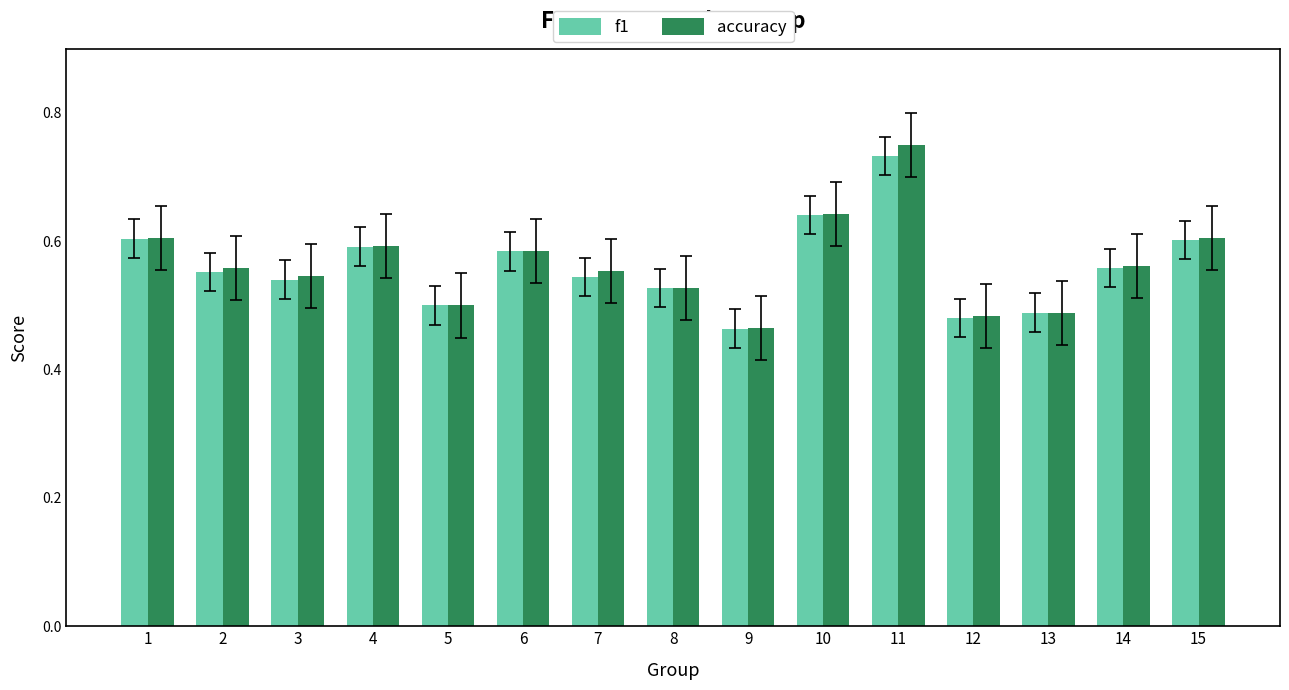

Is the value of f1 at 7 greater than the value of accuracy at 6?

No